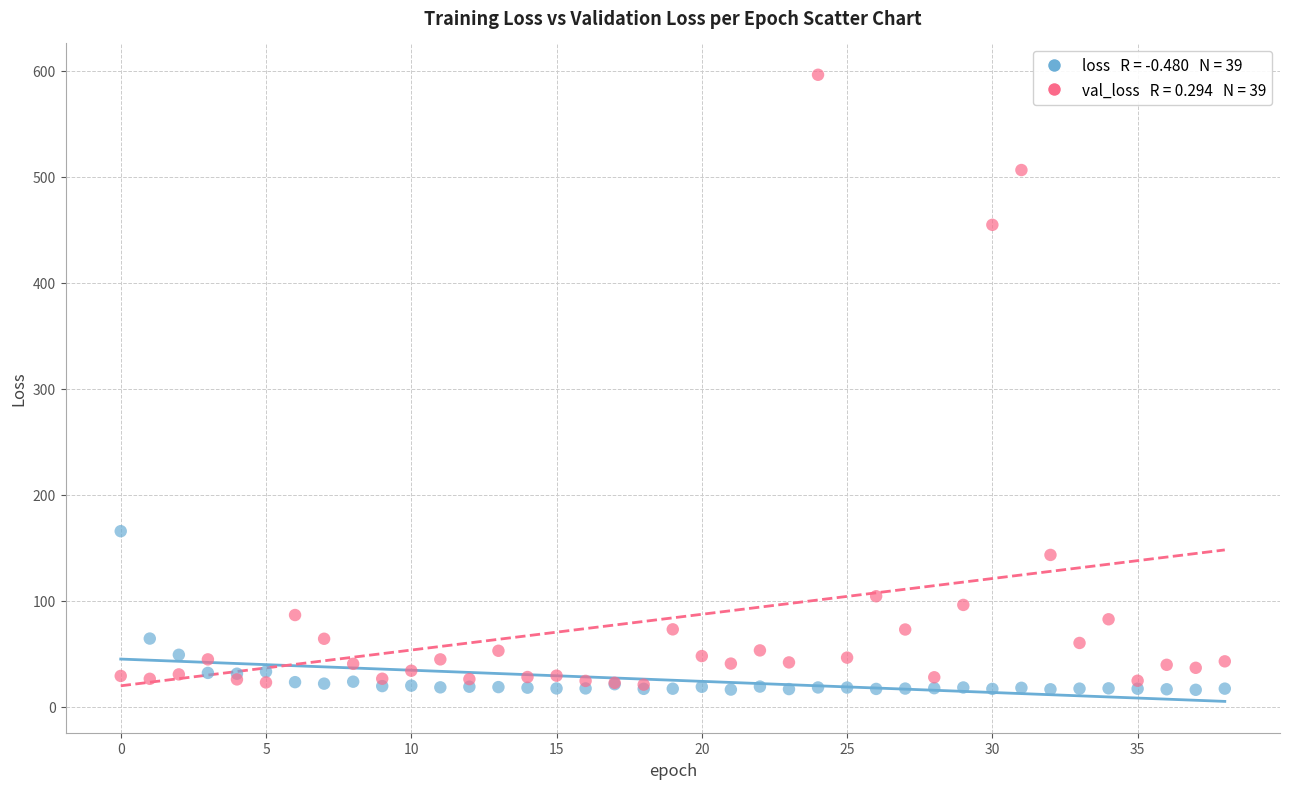

Across all series, what Y value is closest to 305?

165.5